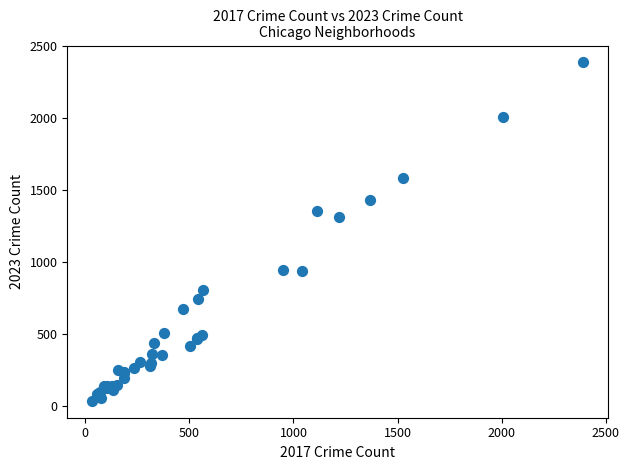

What Y value in the scatter plot is closest to 1208?

1309